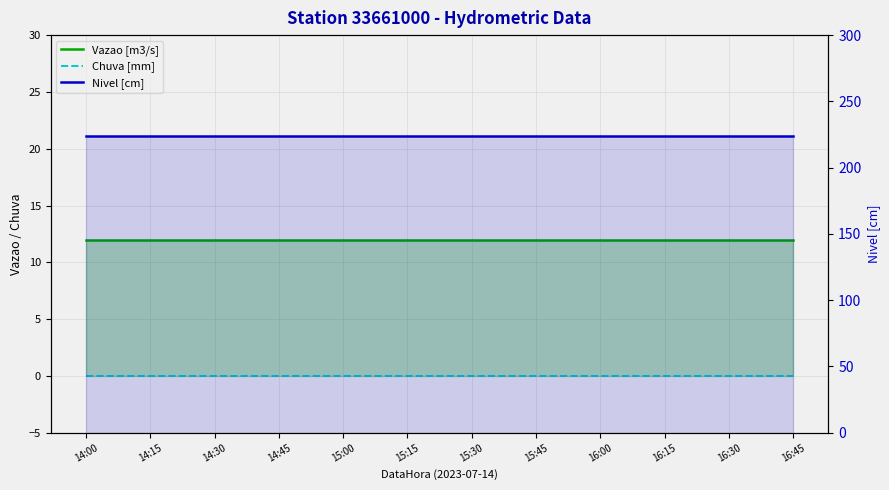

True or false: Vazao [m3/s] has a value of 12.0 at 14:15.

True